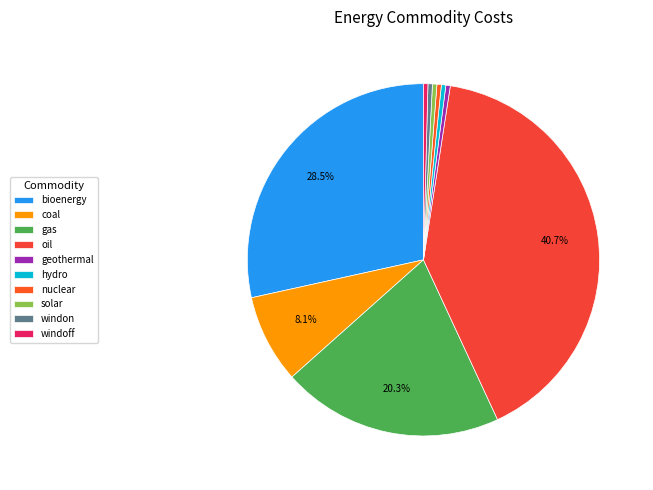

Rank the categories by value from lowest to highest.

geothermal, hydro, nuclear, solar, windon, windoff, coal, gas, bioenergy, oil